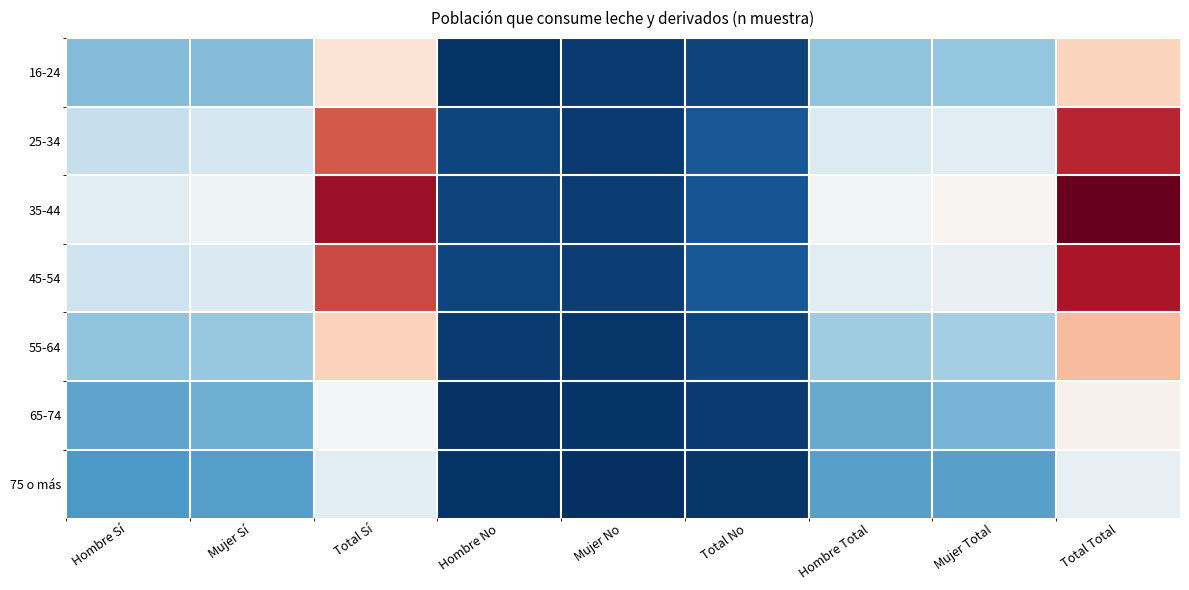

What is the difference between the highest and lowest values at Total Total?

698